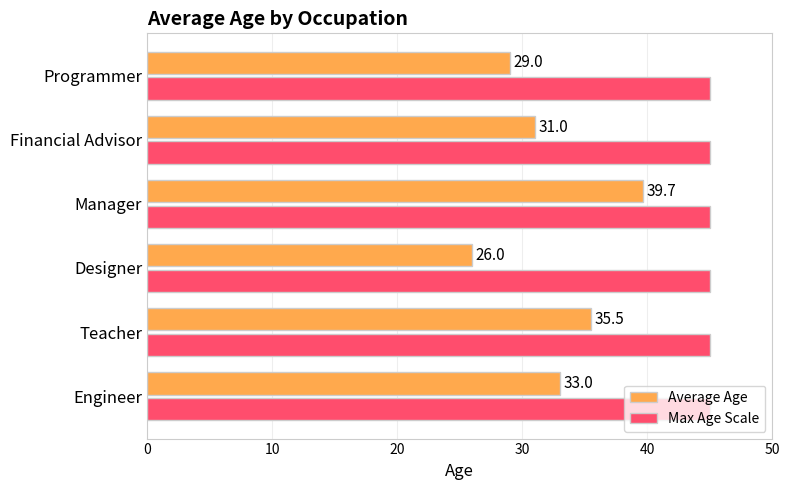

Is it true that Average Age equals 44.6 at Financial Advisor?

False